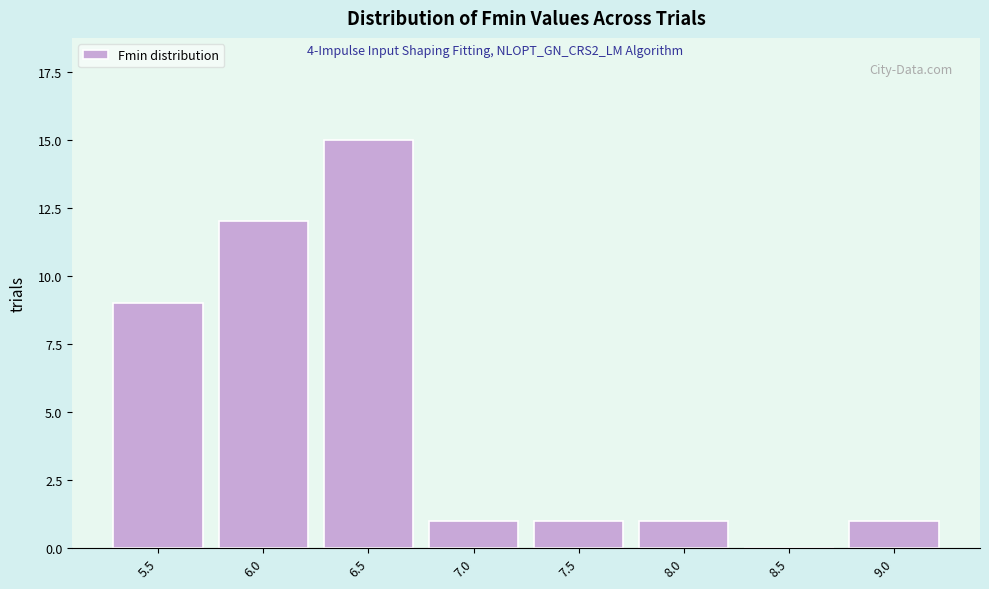

Reading left to right, list all the values displayed in this chart.

5.5=9	6.0=12	6.5=15	7.0=1	7.5=1	8.0=1	8.5=0	9.0=1